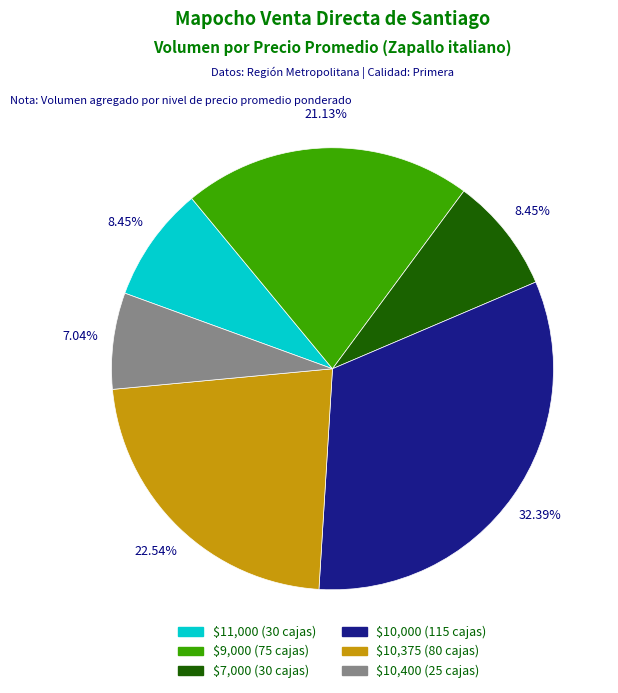

Is there a majority slice in this chart?

No